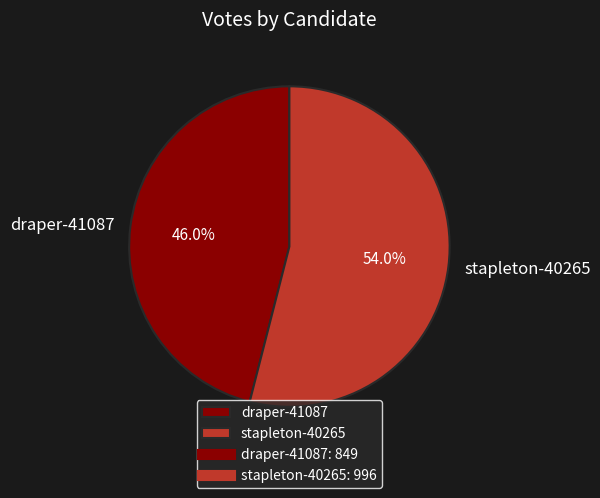

True or false: stapleton-40265 accounts for 63% of the total.

False